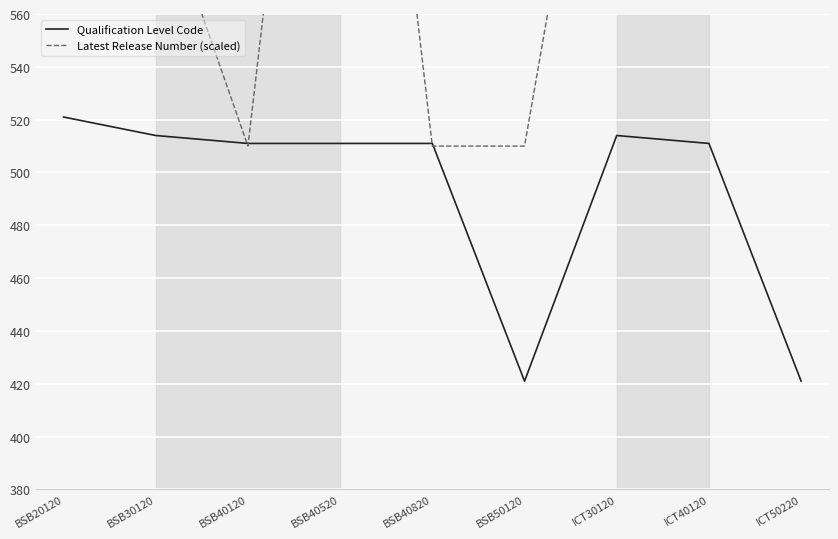

In Latest Release Number (scaled), how many points are higher than both neighbors (excluding endpoints)?

2